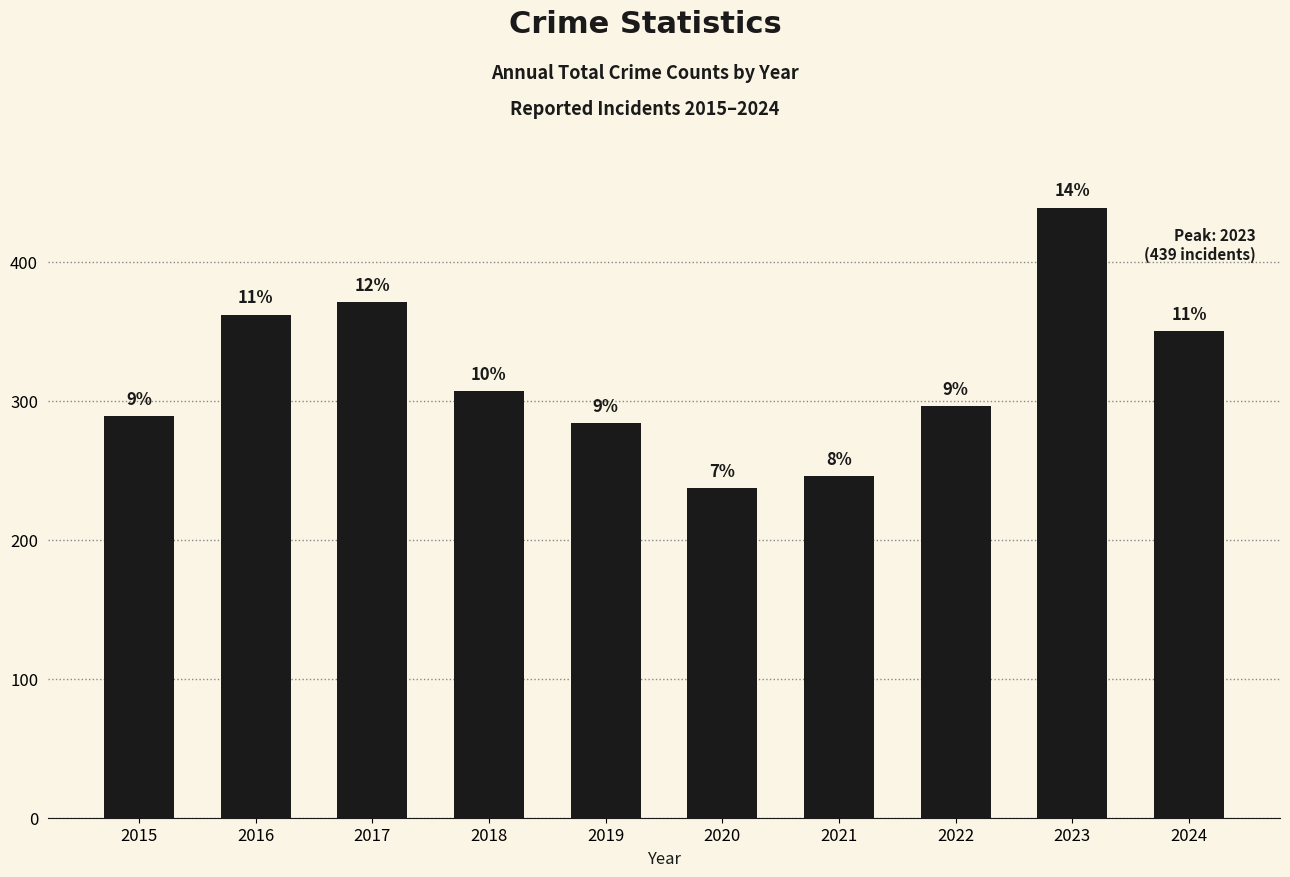

How many bars are there in total?

10